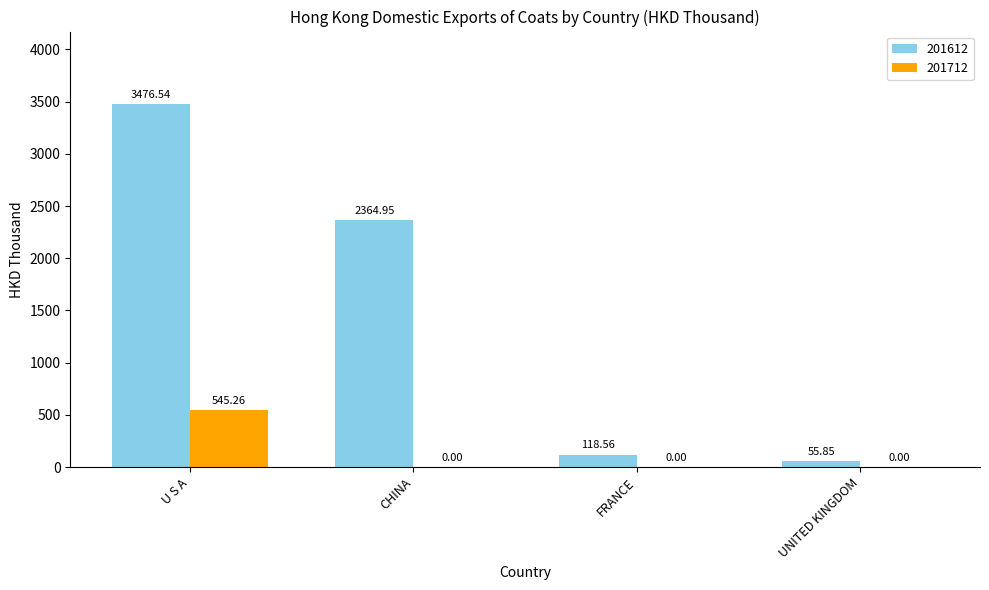

Which series changed the most between U S A and FRANCE?

201612